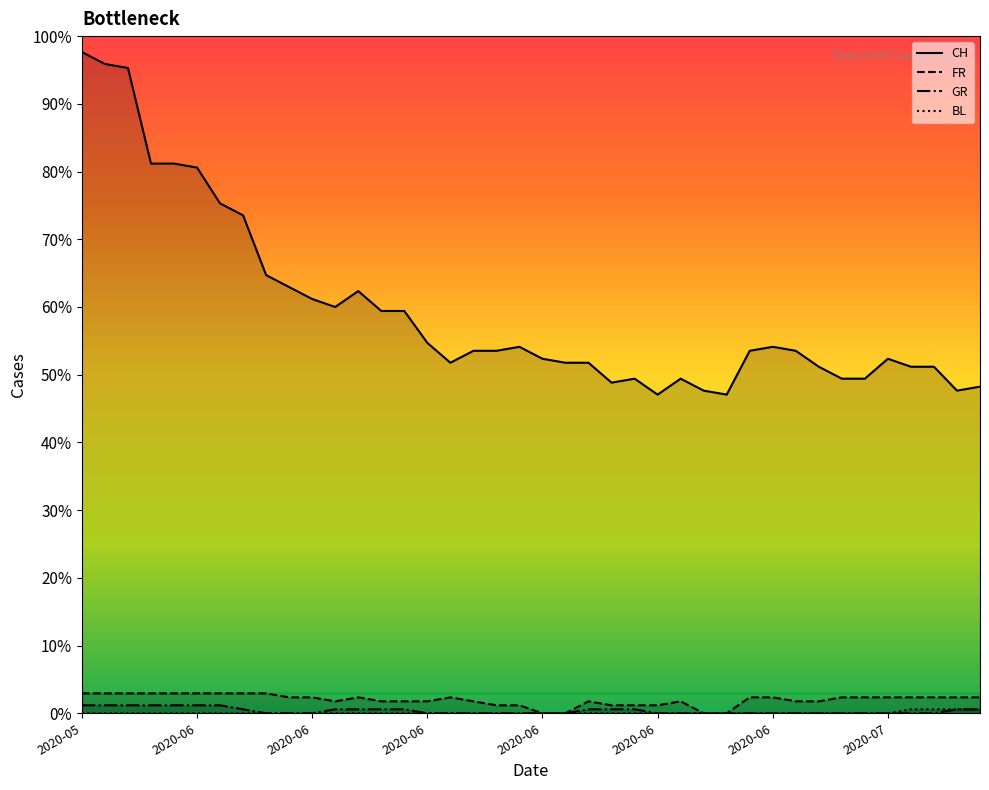

Does the chart display data point markers on the line(s)?

No